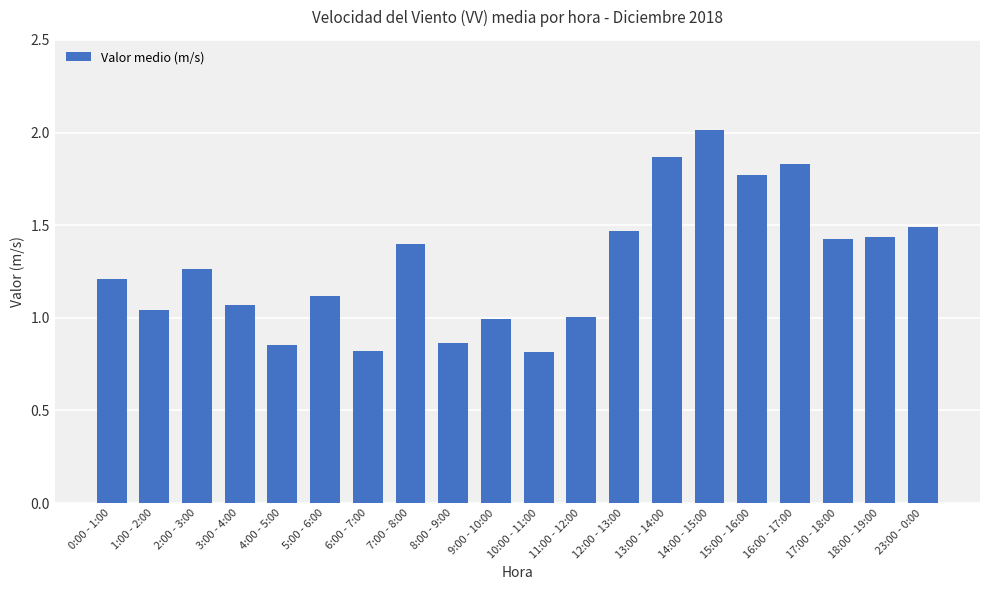

At which label does the data first exceed 1?

0:00 - 1:00